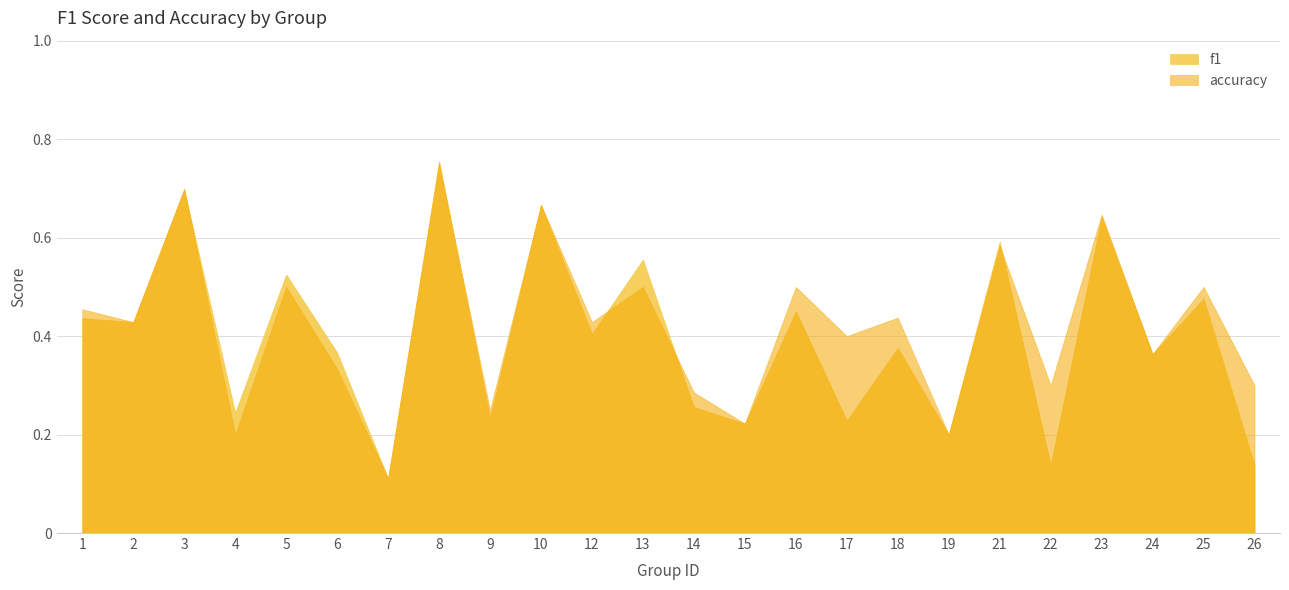

The f1 series shows 0.6 at 23. True or false?

True